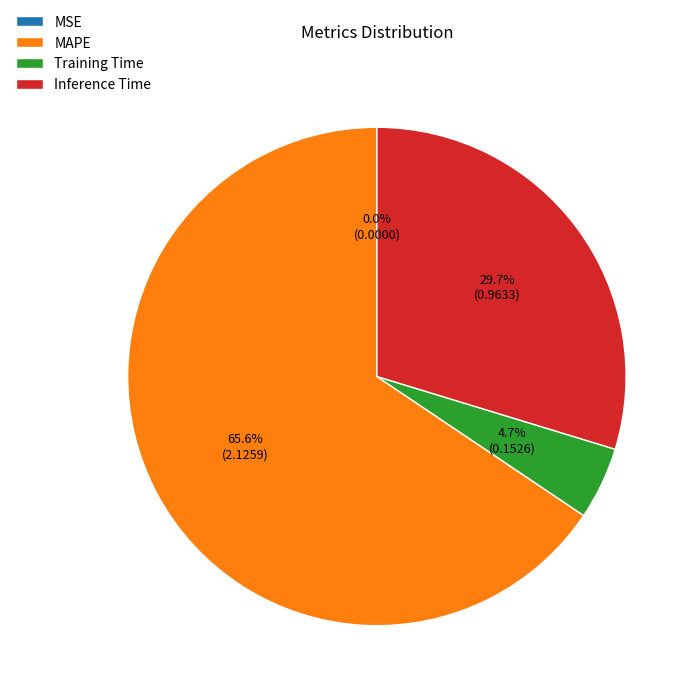

How much of the chart is everything except Inference Time?

70.3%